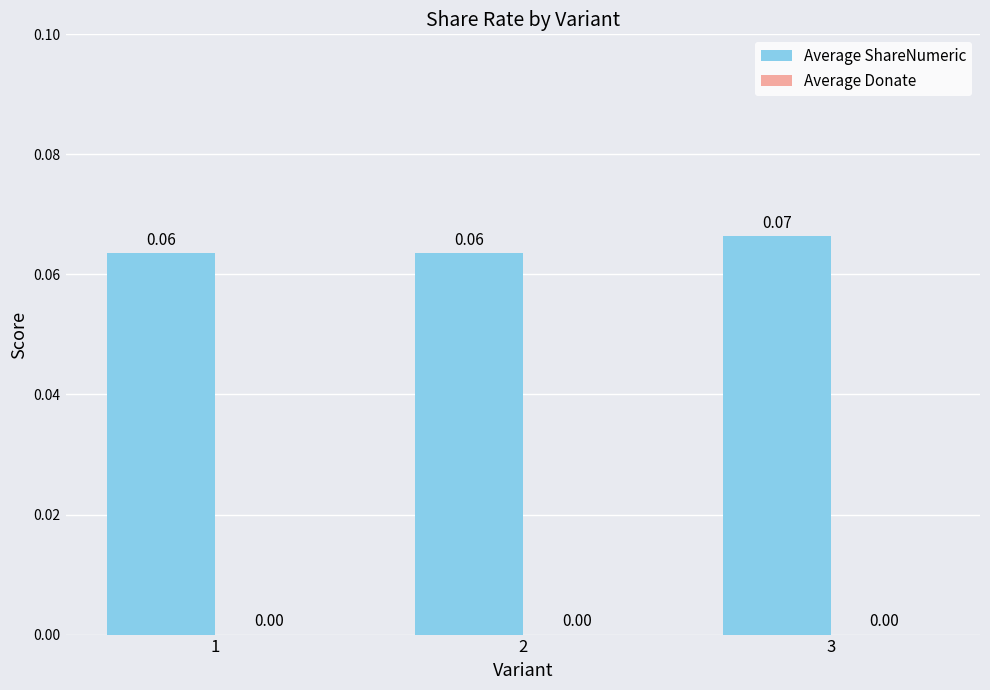

Which has a higher value, 3 or 2?

3